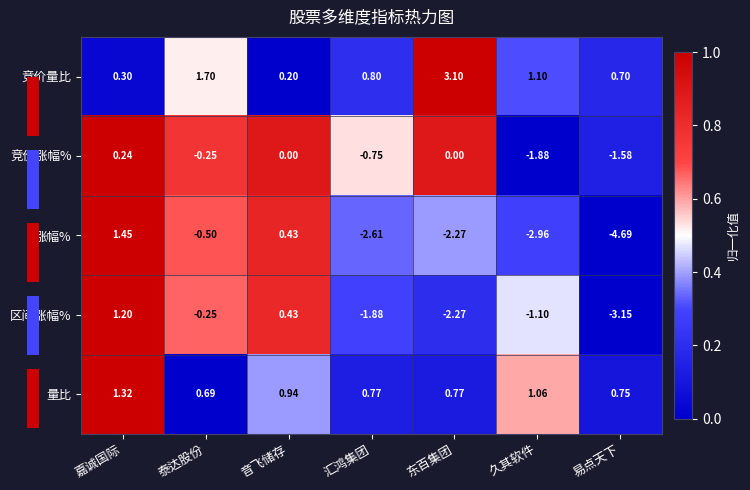

Is the value of 涨幅% at 东百集团 greater than the value of 区间涨幅% at 泰达股份?

No